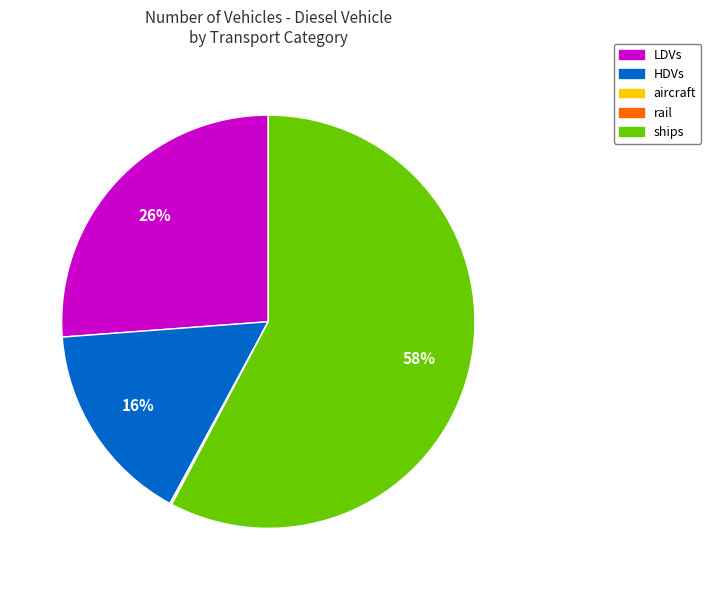

Which category has the biggest portion of the pie?

ships